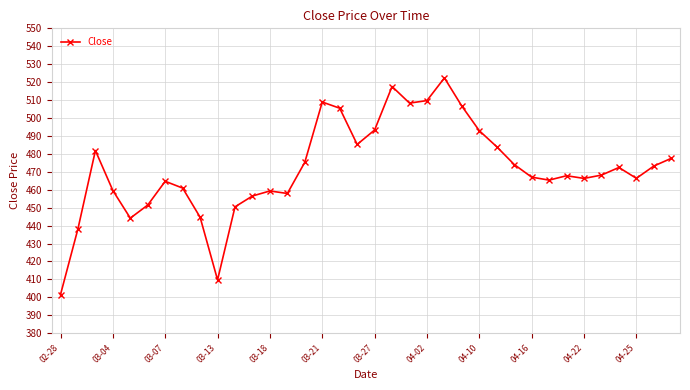

True or false: the data has more than 2 interior local peaks.

True